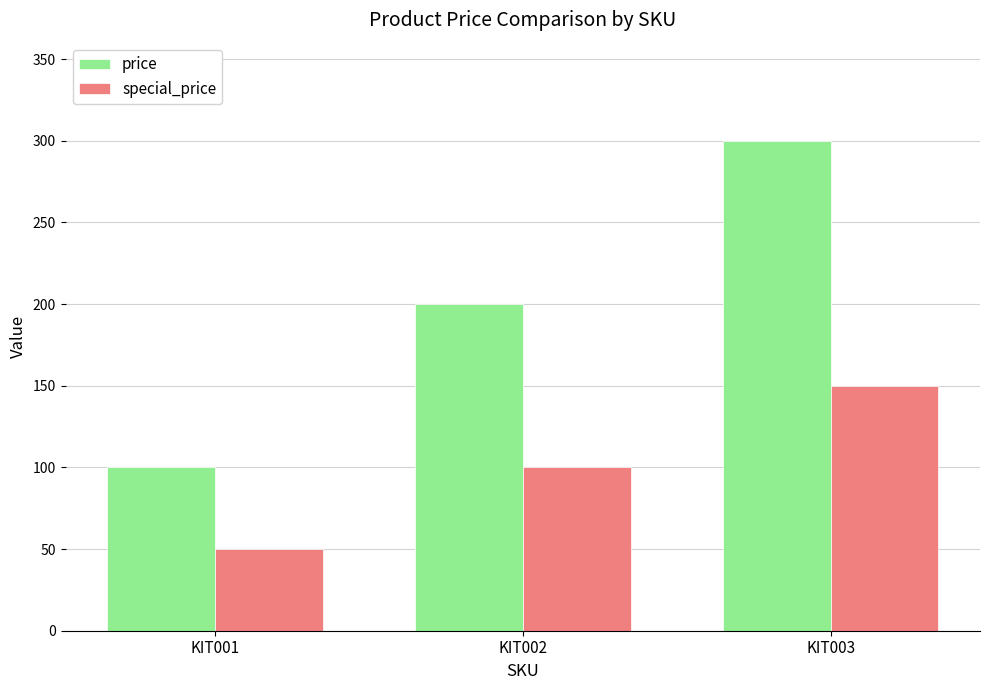

Reading left to right, what are all the values shown in this chart?

price: 100	200	300
special_price: 50	100	150